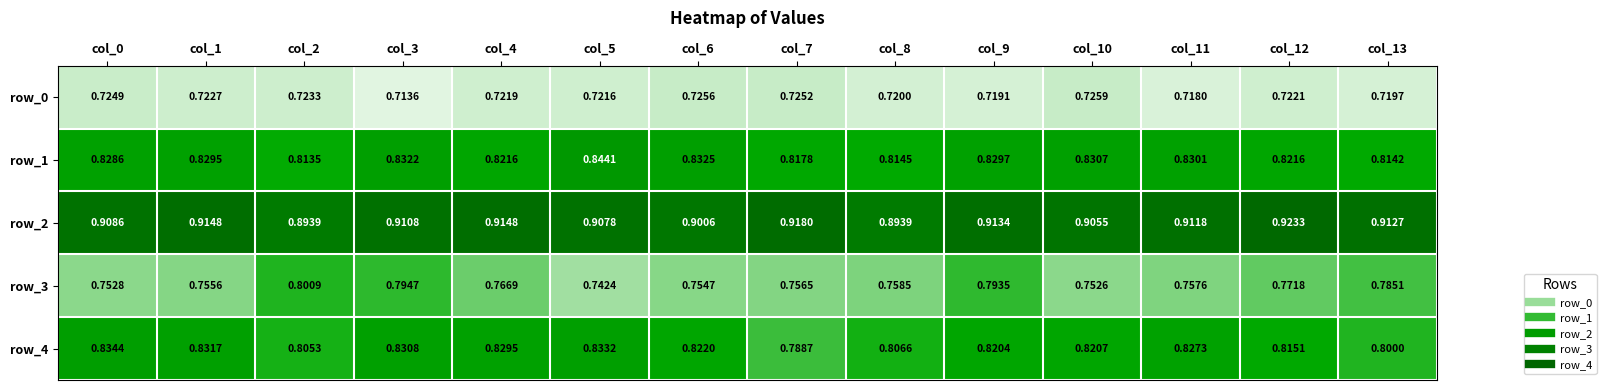

Is the value of row_4 at col_2 greater than the value of row_1 at col_3?

No